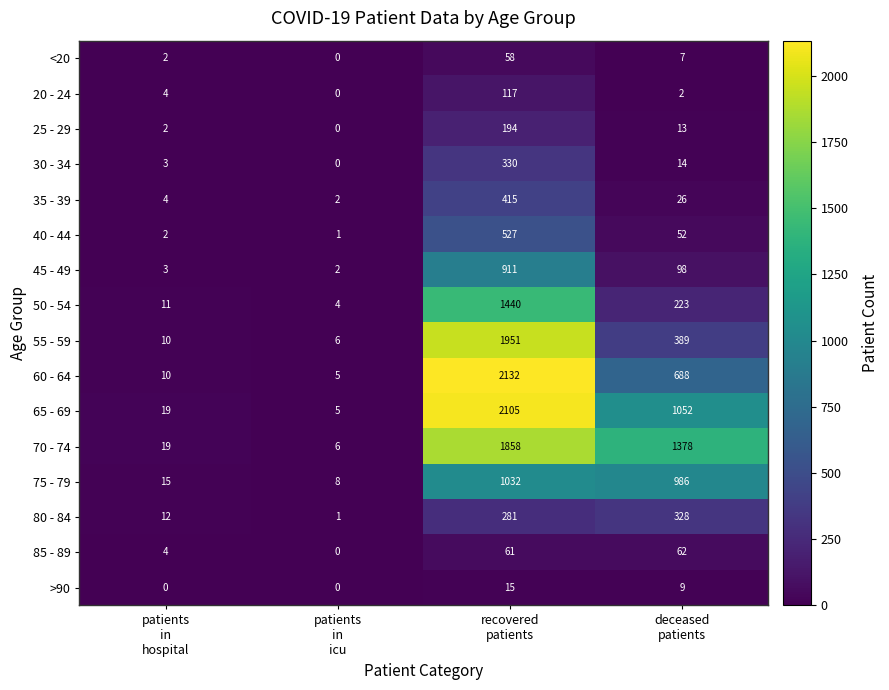

How many data points does each series have?

4